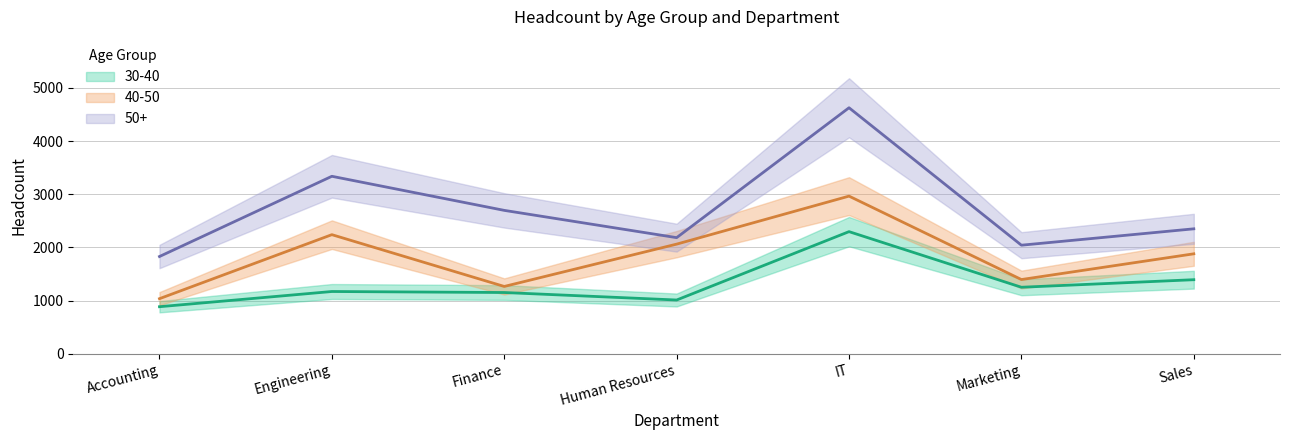

What are all the series names shown in the legend?

30-40, 40-50, 50+